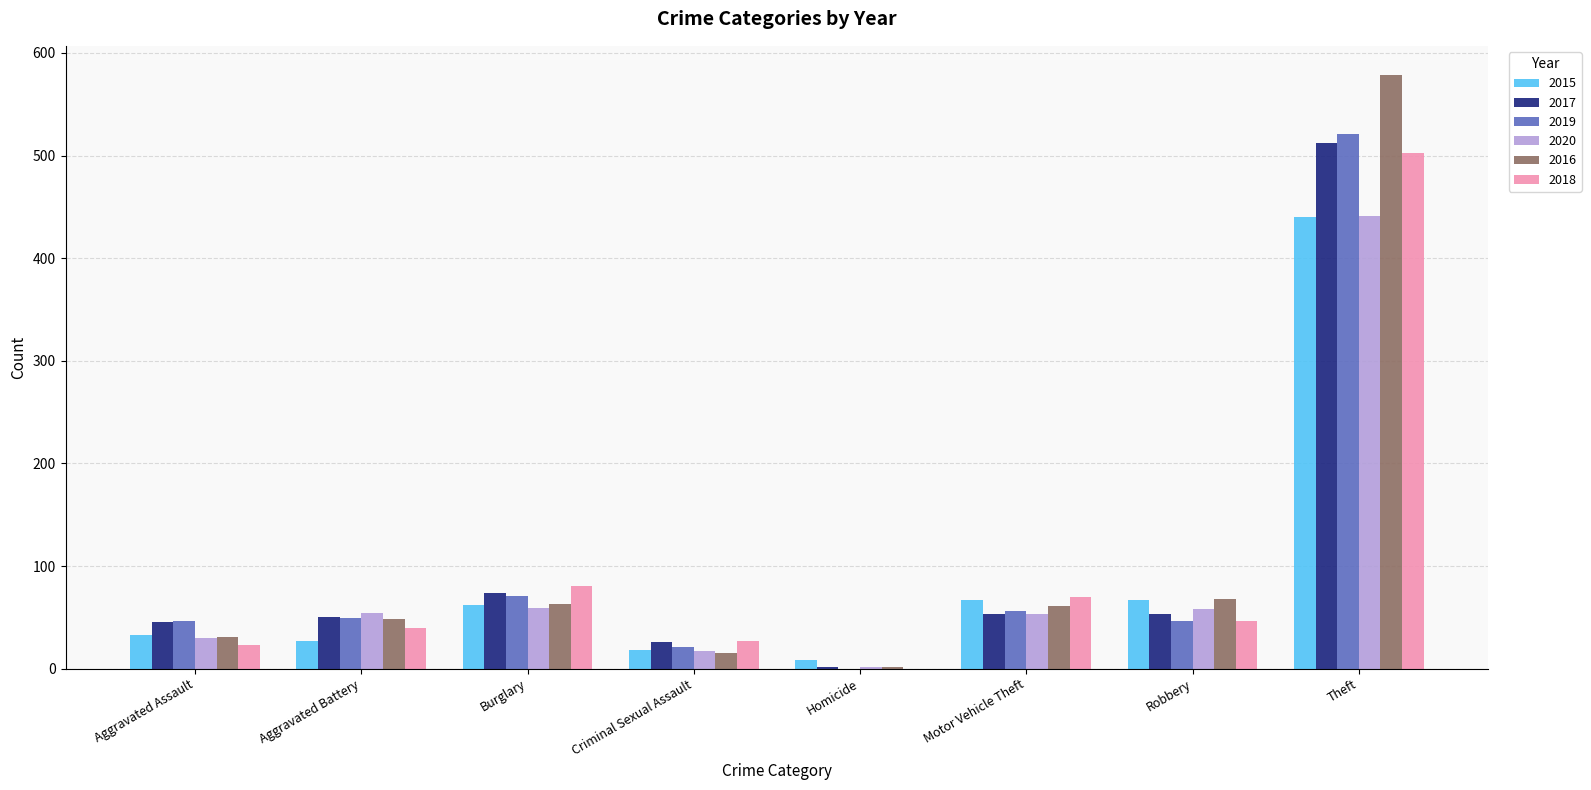

What is the sum of all 2016 values?

866